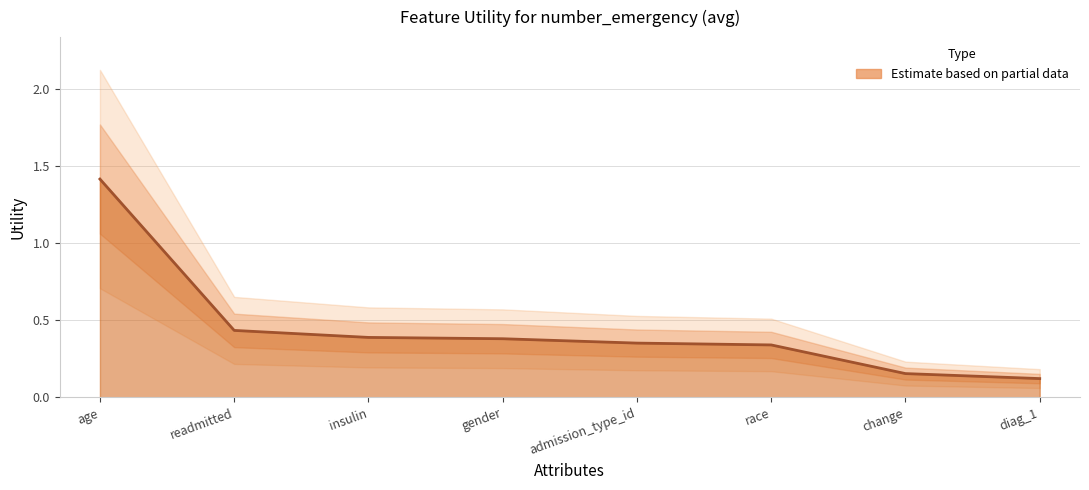

List the labels in order of value, largest first.

age, readmitted, insulin, gender, admission_type_id, race, change, diag_1